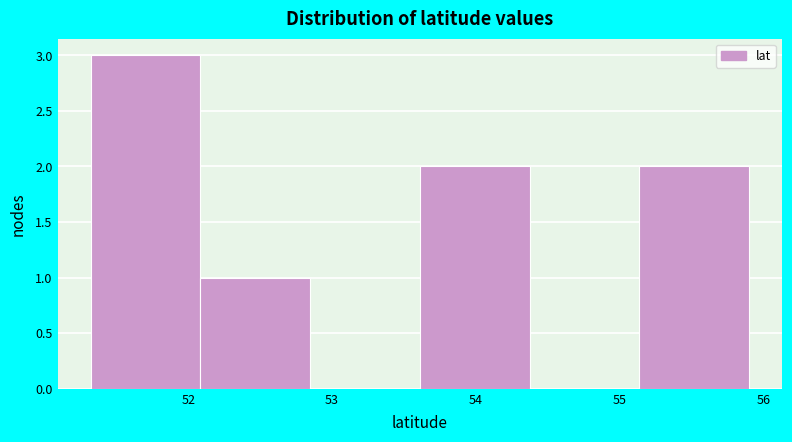

What is the height of the bar covering 52.1 to 52.8 on the x-axis? Neither the bar edges nor the heights are printed on the chart, so give them approximately, as read against the axes.

1